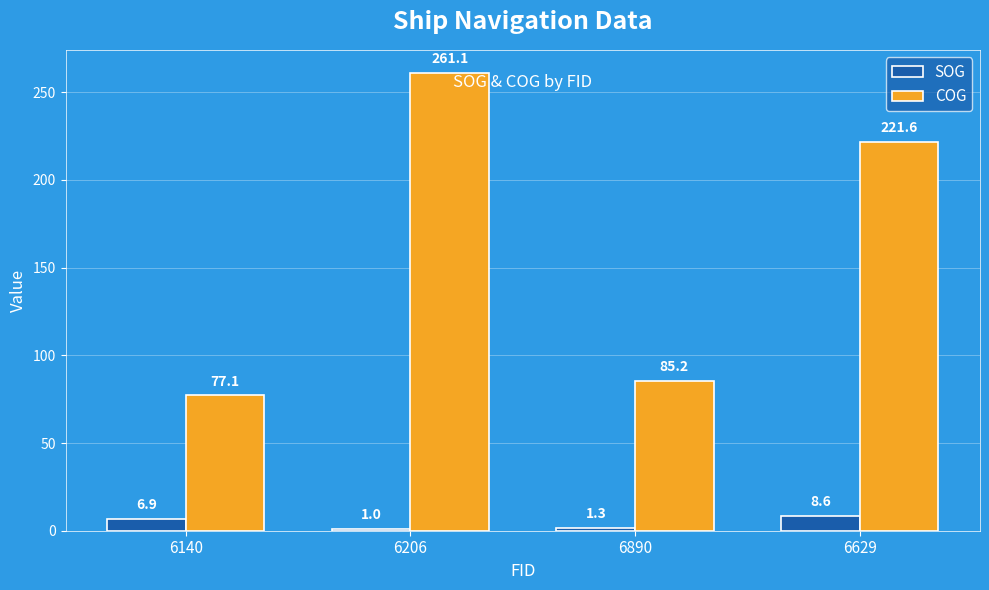

What is the highest value of the COG series?

261.1